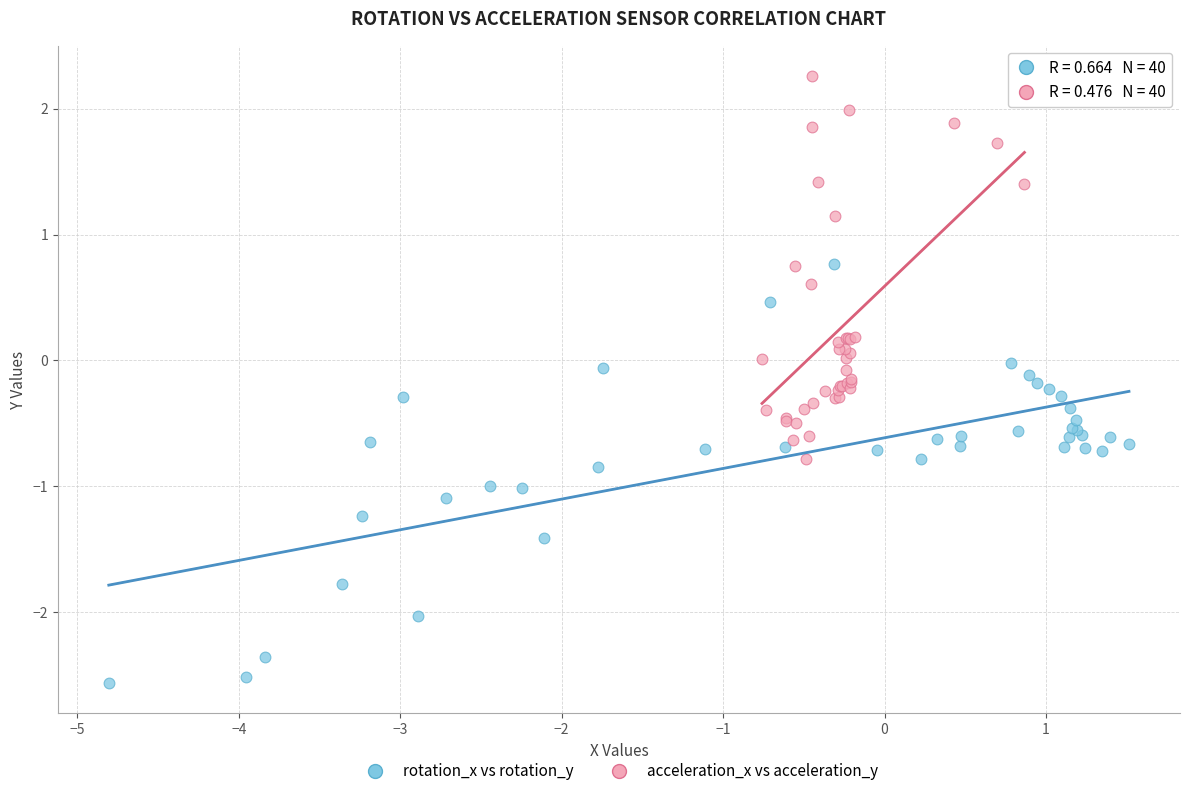

Which series has the largest Y range (max minus min)?

rotation_x vs rotation_y